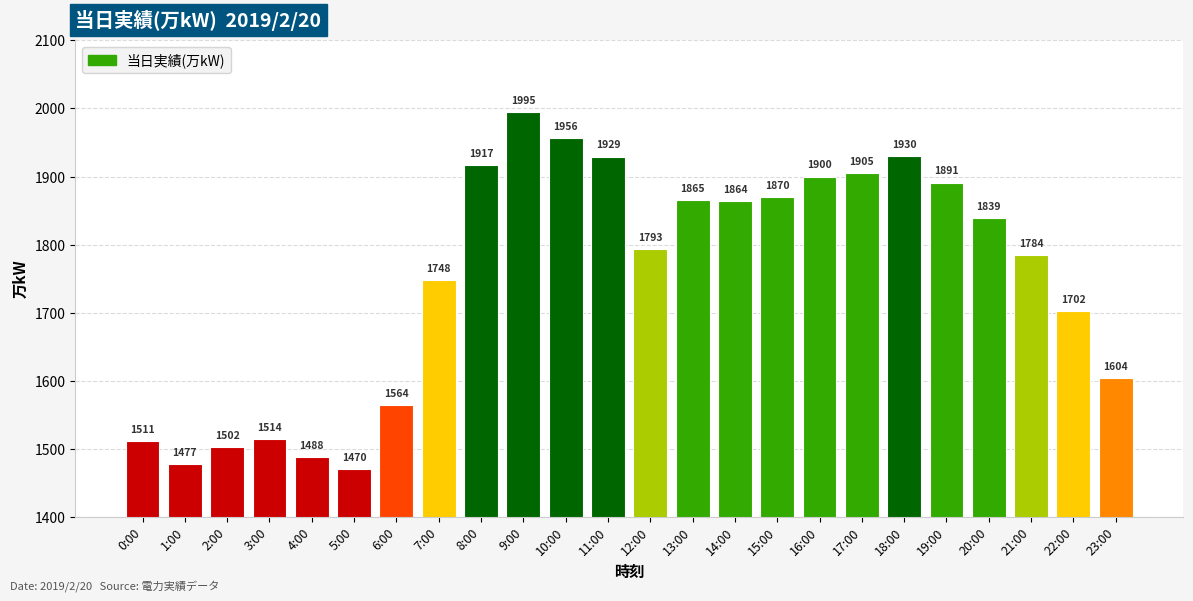

Rank the categories by value from highest to lowest.

9:00, 10:00, 18:00, 11:00, 8:00, 17:00, 16:00, 19:00, 15:00, 13:00, 14:00, 20:00, 12:00, 21:00, 7:00, 22:00, 23:00, 6:00, 3:00, 0:00, 2:00, 4:00, 1:00, 5:00